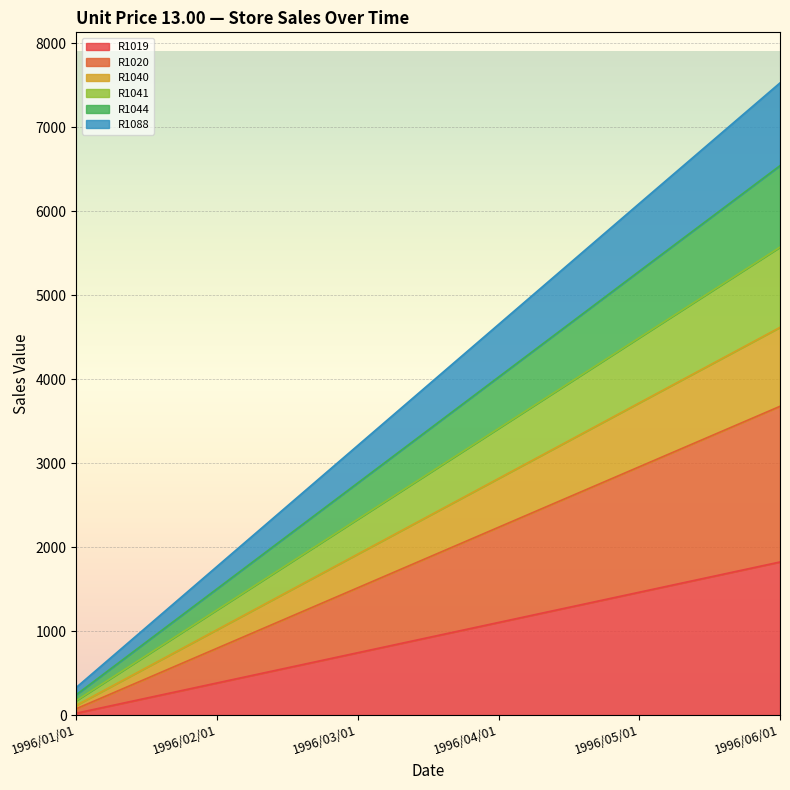

True or false: R1020 and R1088 intersect in this chart.

False